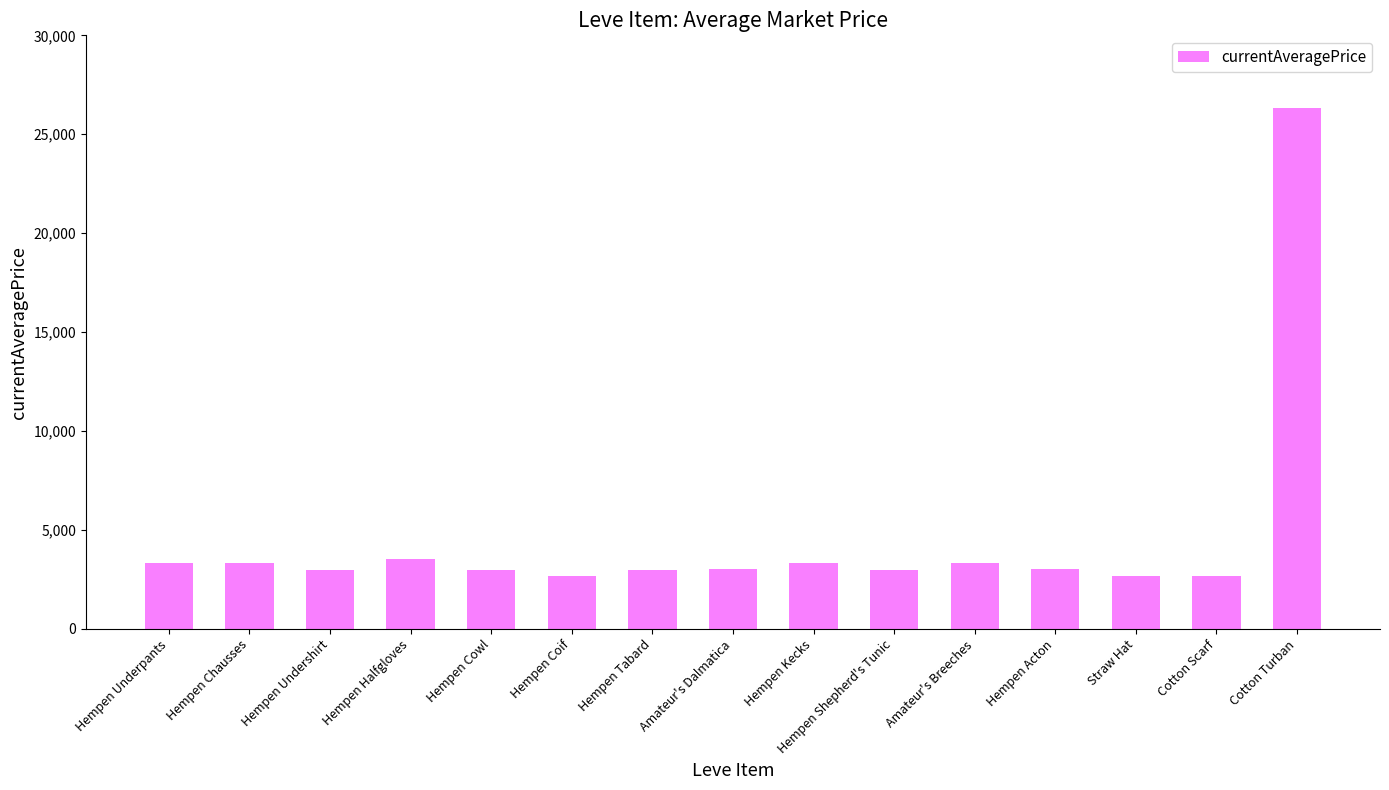

What is the change in value from Hempen Halfgloves to Cotton Scarf?

-845